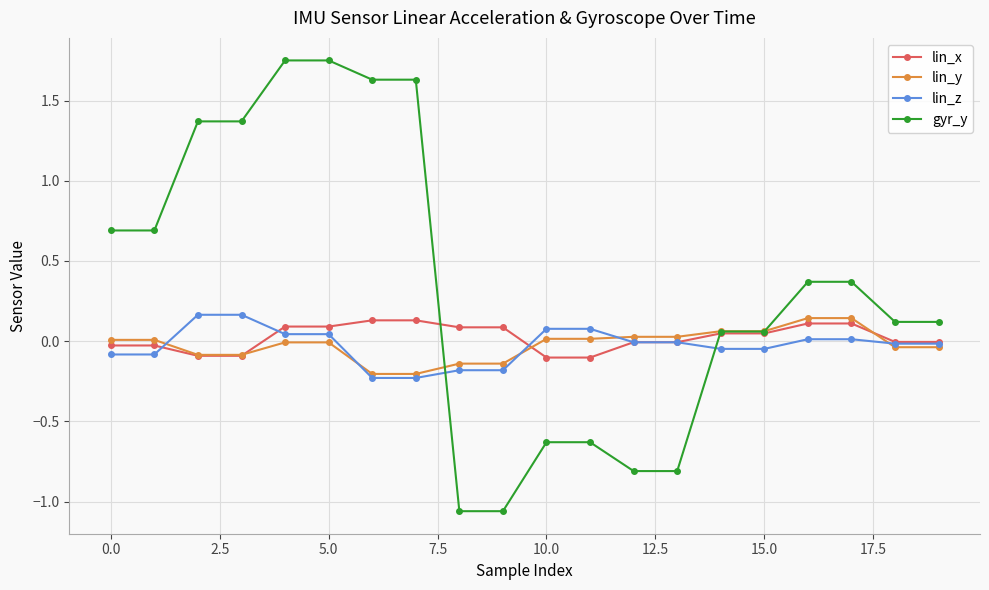

How many series are shown in this chart?

4